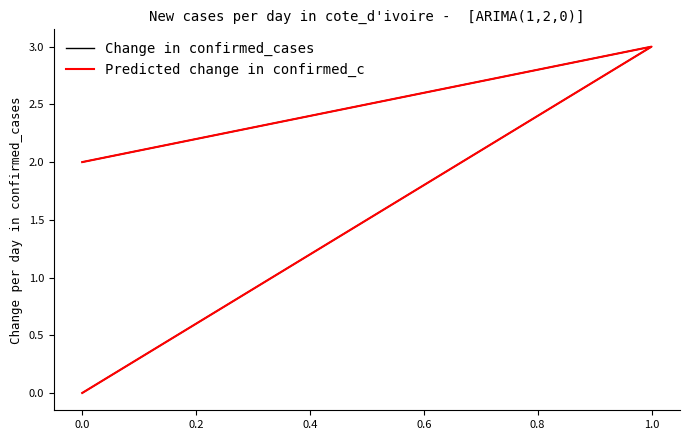

What are all the series names shown in the legend?

Change in confirmed_cases, Predicted change in confirmed_c